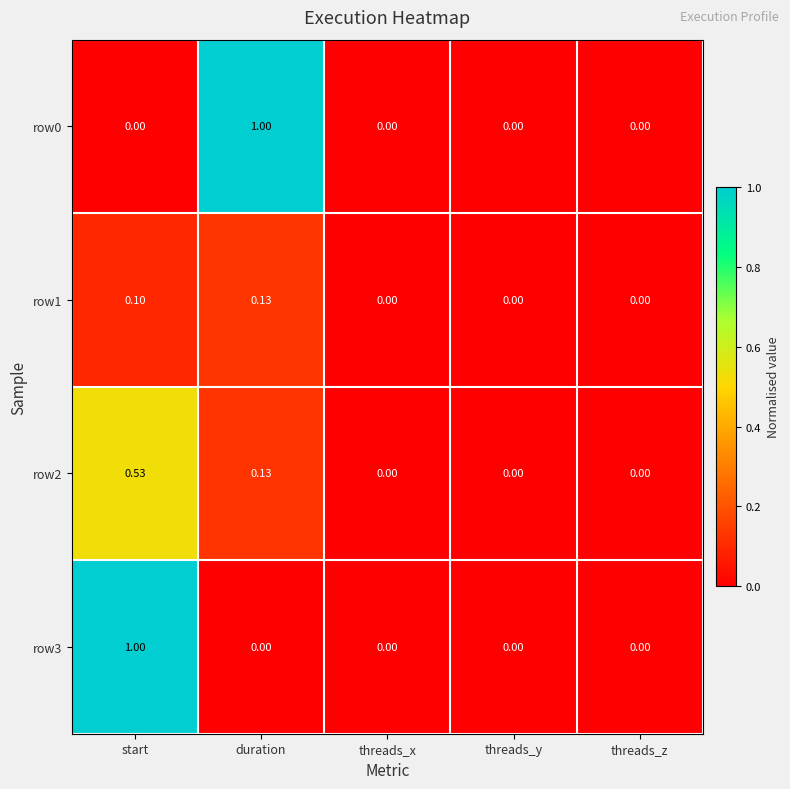

At which category is the sum across all series the highest?

start